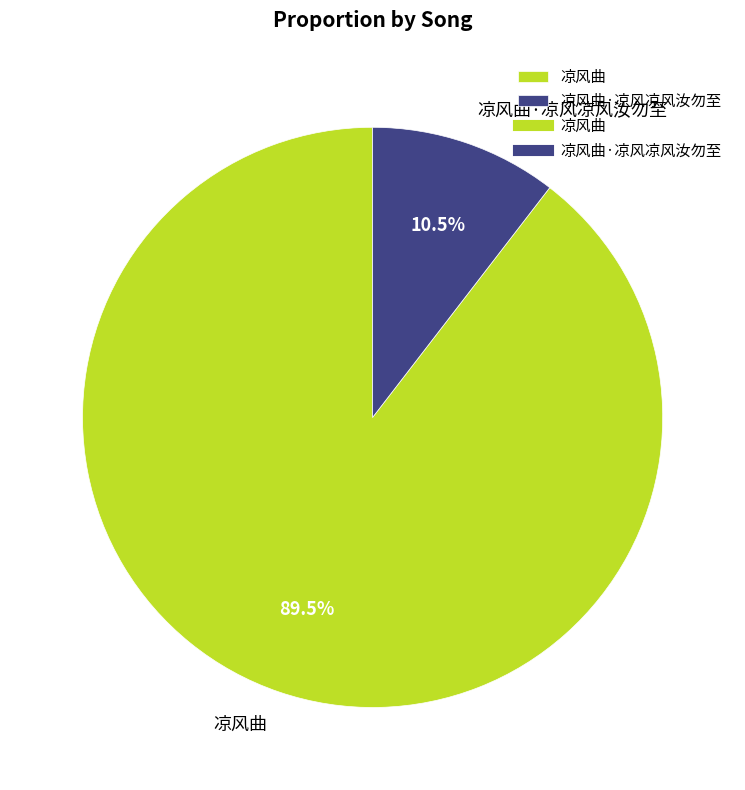

To the nearest percent, what is the average slice percentage?

50%